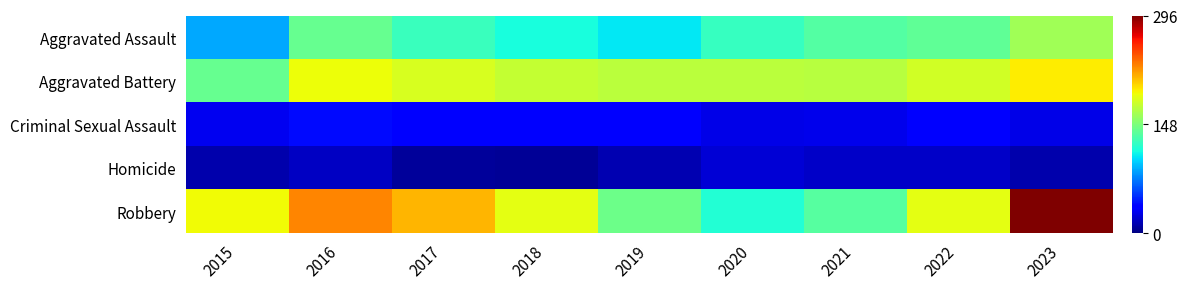

How many series are shown in this chart?

5